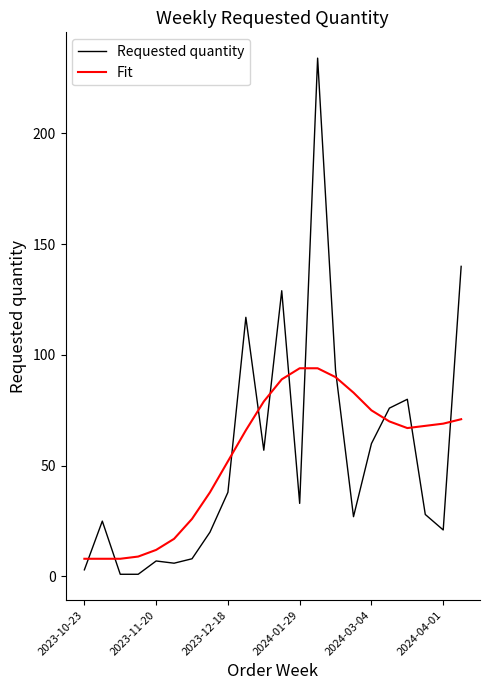

Which series has the largest range (max minus min)?

Requested quantity